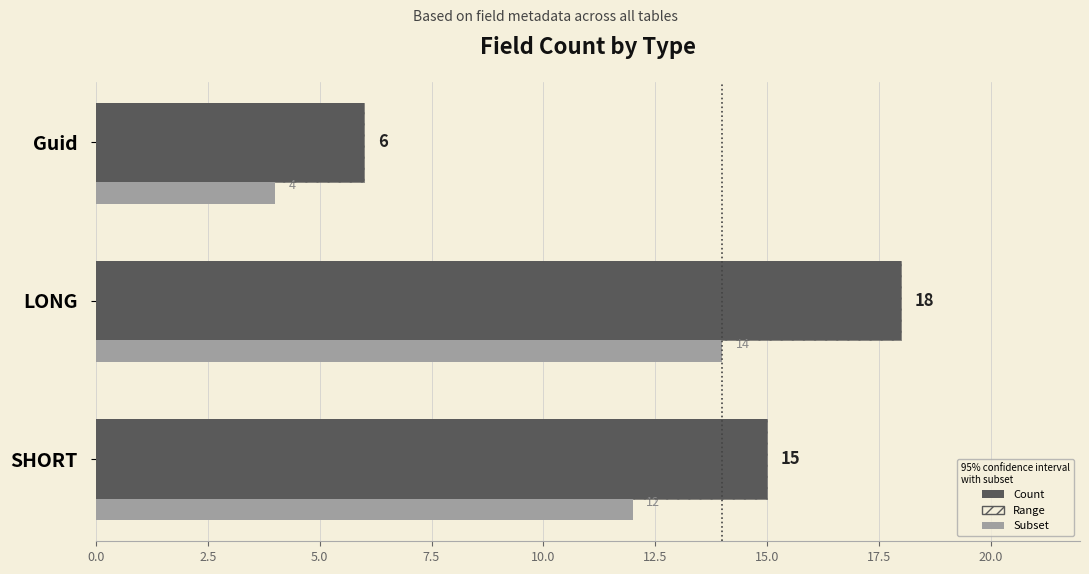

What are all the series names shown in the legend?

Count, Subset, Range